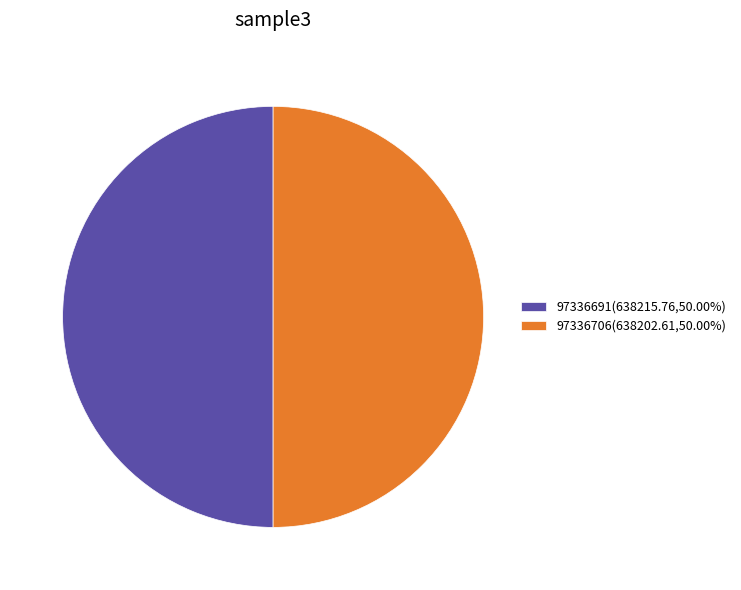

Approximately how many times larger is the value at 97336706(638202.61,50.00%) compared to 97336691(638215.76,50.00%)?

1.0